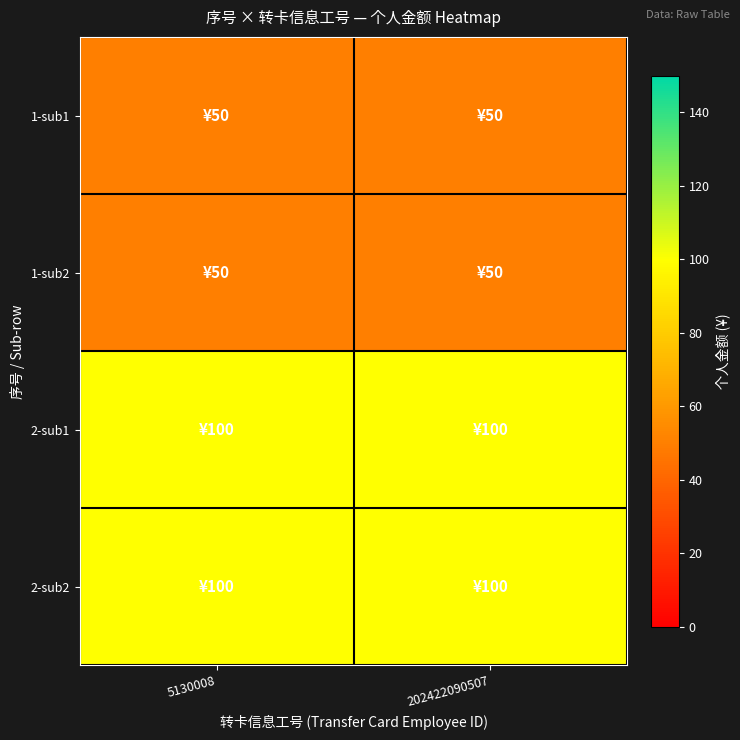

Reading right to left, extract all data points from this chart.

1-sub1: 202422090507=50	5130008=50
1-sub2: 202422090507=50	5130008=50
2-sub1: 202422090507=100	5130008=100
2-sub2: 202422090507=100	5130008=100